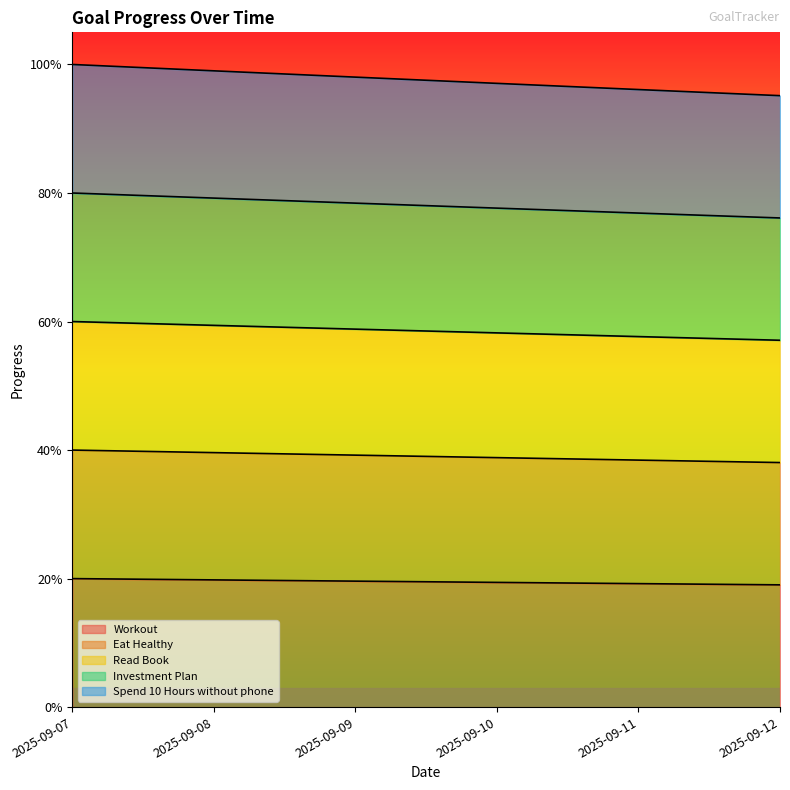

Is the value of Eat Healthy at 2025-09-09 greater than the value of Spend 10 Hours without phone at 2025-09-12?

No